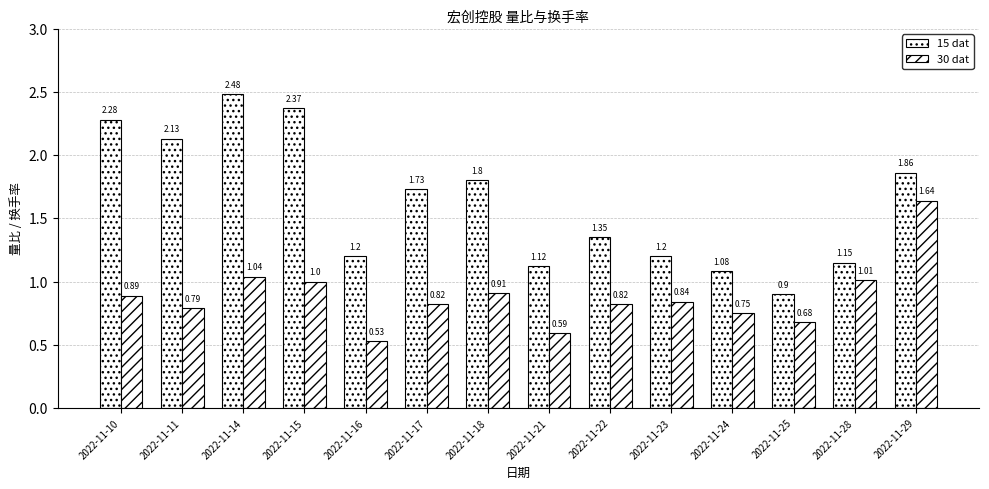

The 30 dat series shows 0.9 at 2022-11-10. True or false?

True